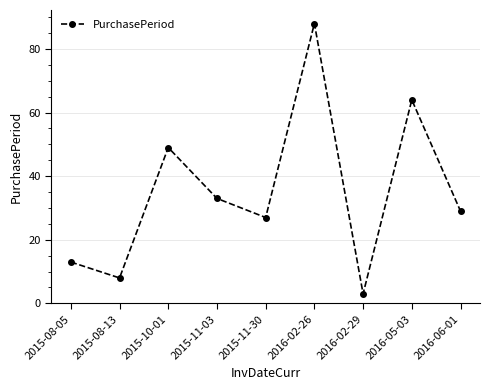

Reading left to right, extract all data points from this chart.

13	8	49	33	27	88	3	64	29